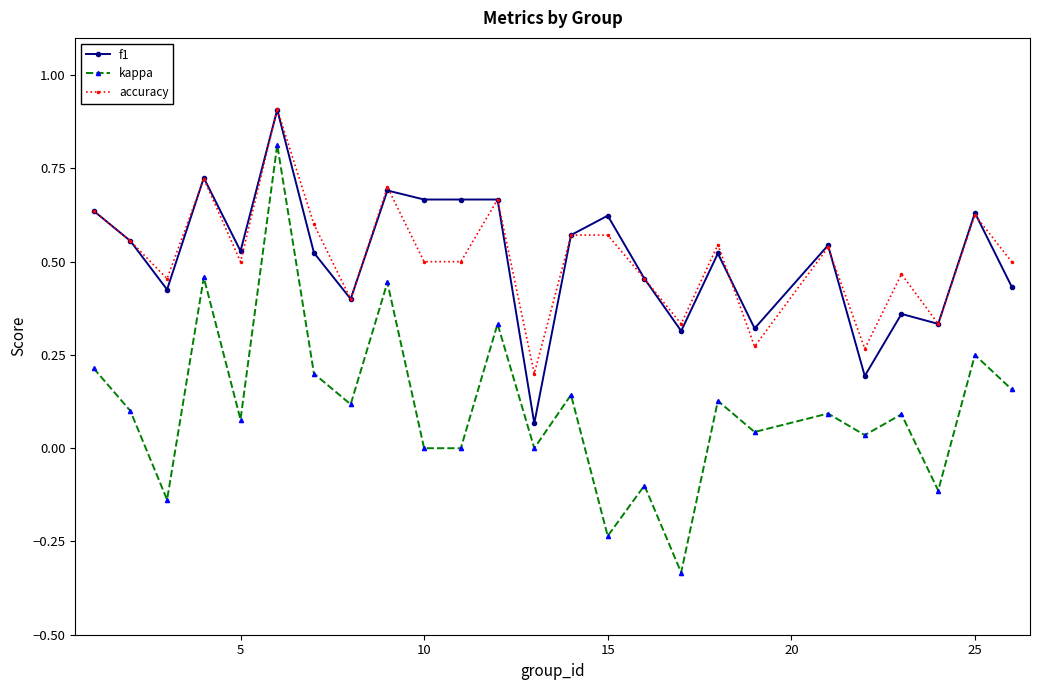

Which series has the widest spread of values?

kappa